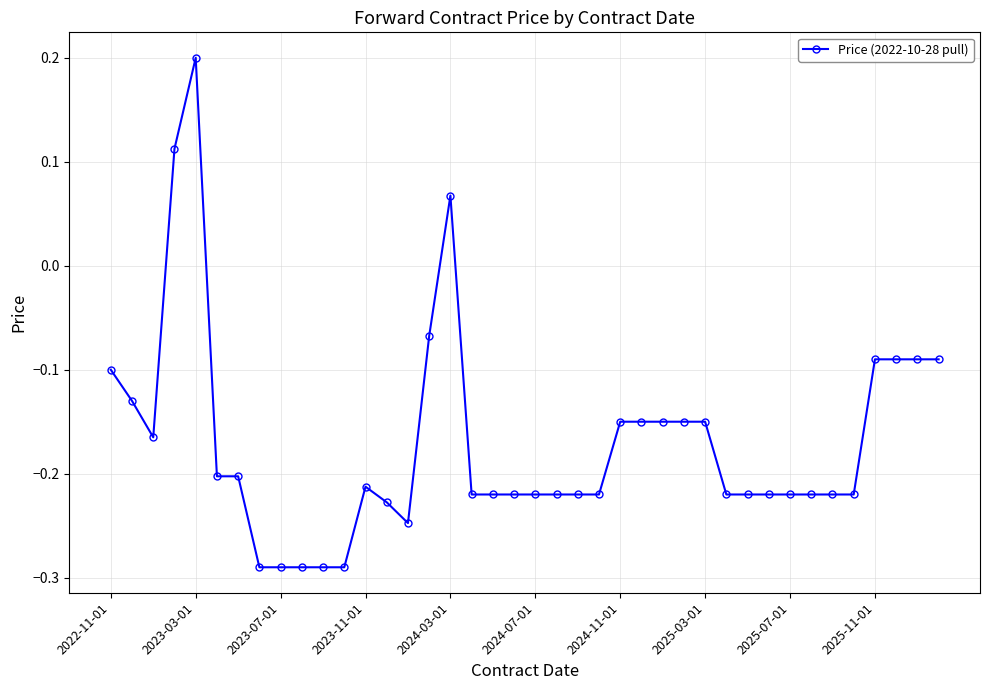

What is the difference between the maximum and minimum values?

0.5